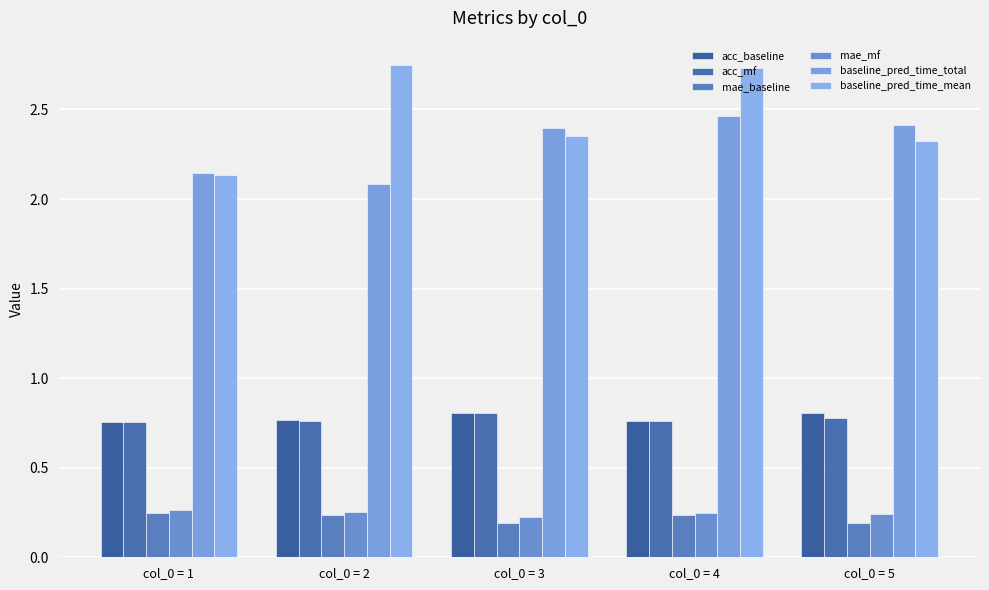

Which has a higher value, col_0 = 2 or col_0 = 4?

col_0 = 2